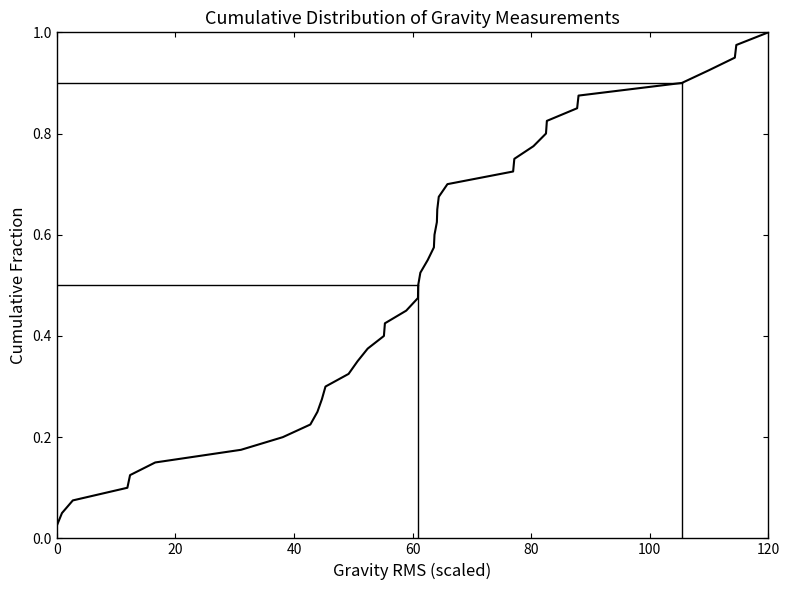

What is the difference between the second highest and minimum values?

0.9